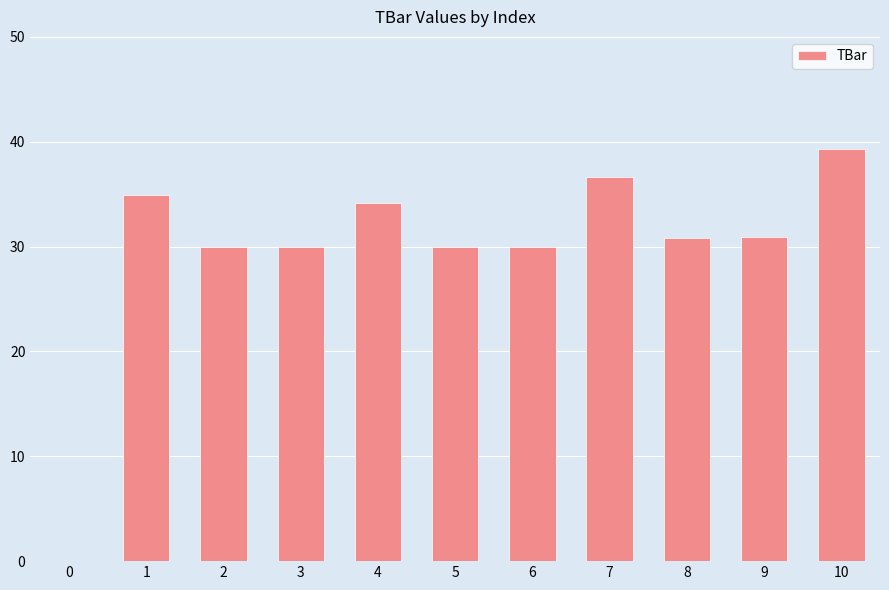

True or false: the data shows 0.0 at 0.

True